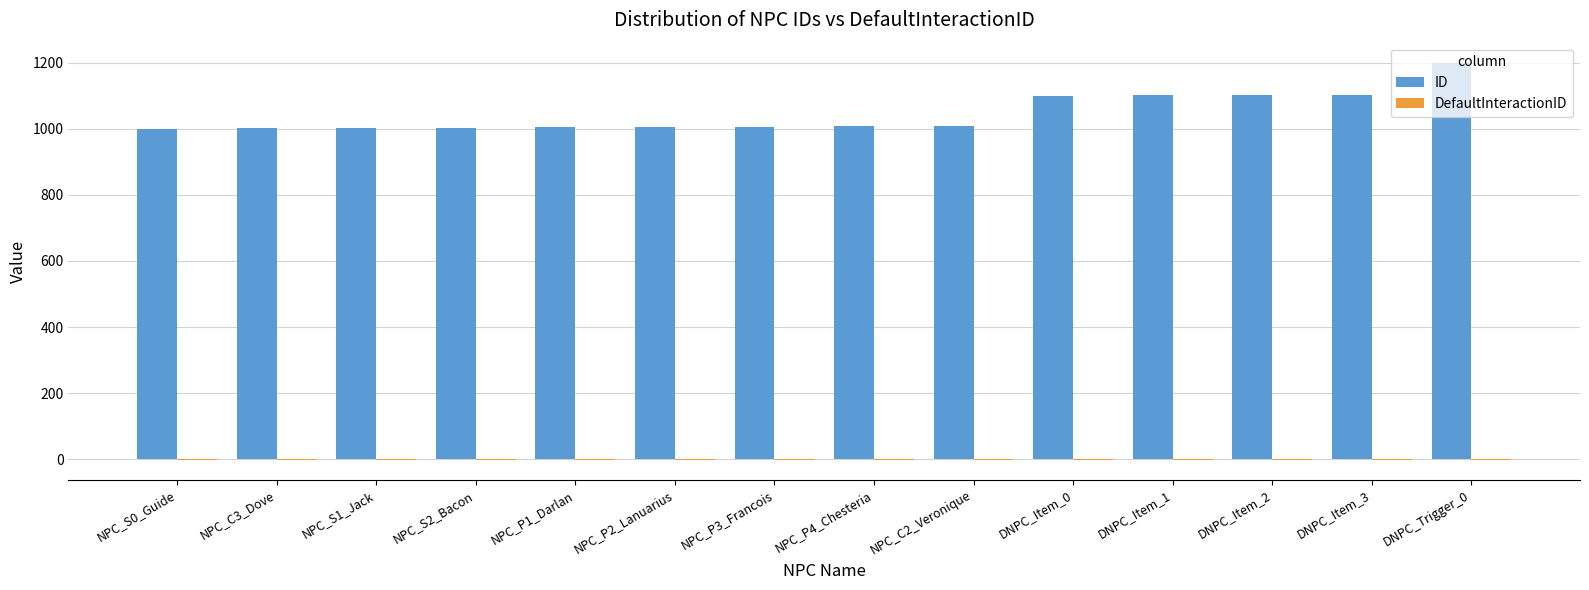

Which series has the largest total across all categories?

ID